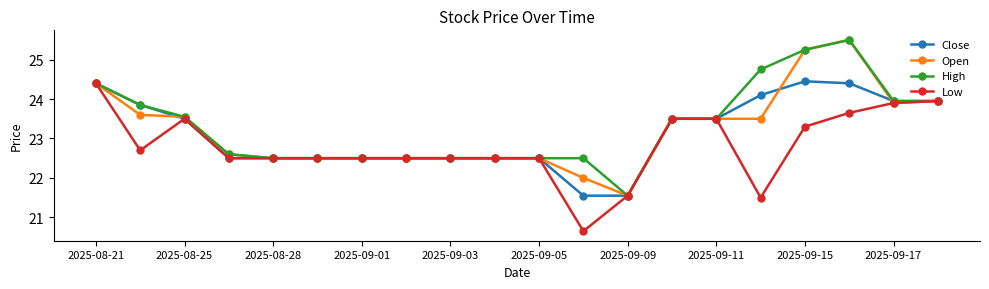

What is the average value of the Open series?

23.2